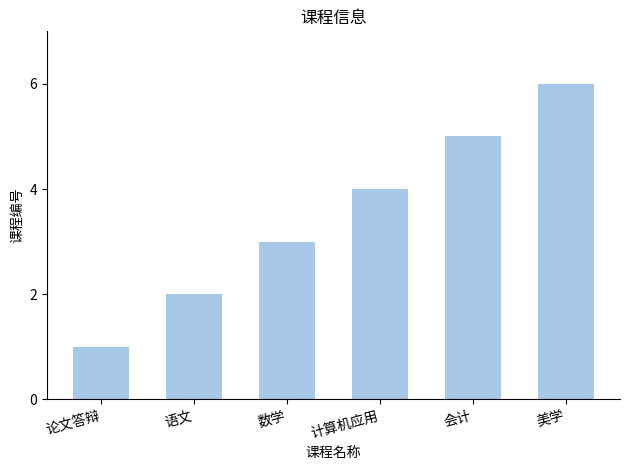

Count the number of categories in the chart.

6